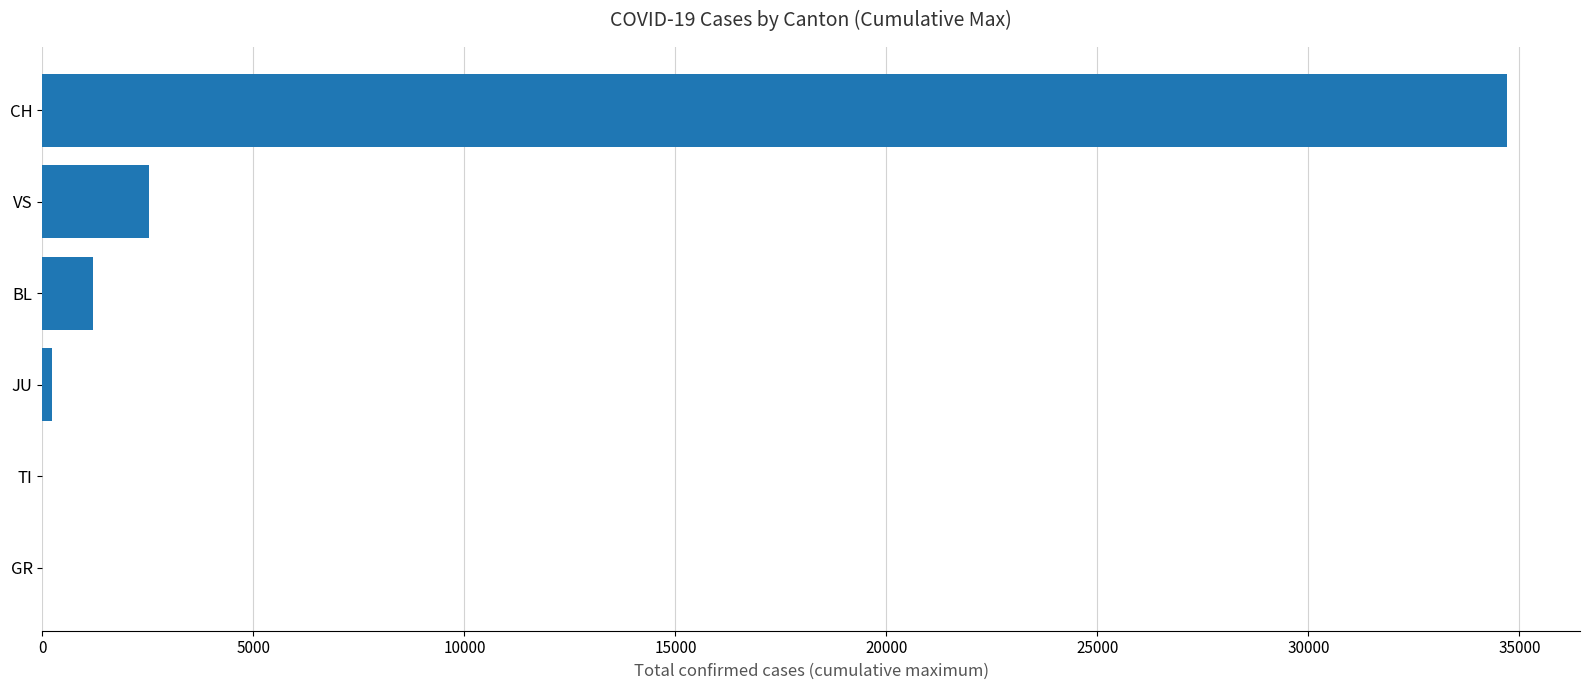

Is it true that the value at CH is 20510?

False